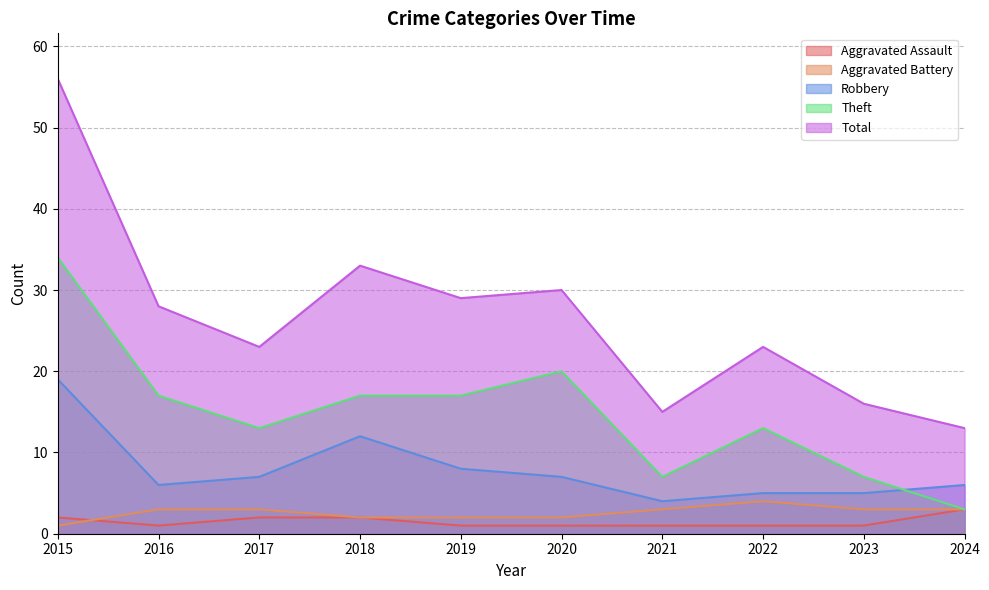

What is the minimum value for Aggravated Battery?

1